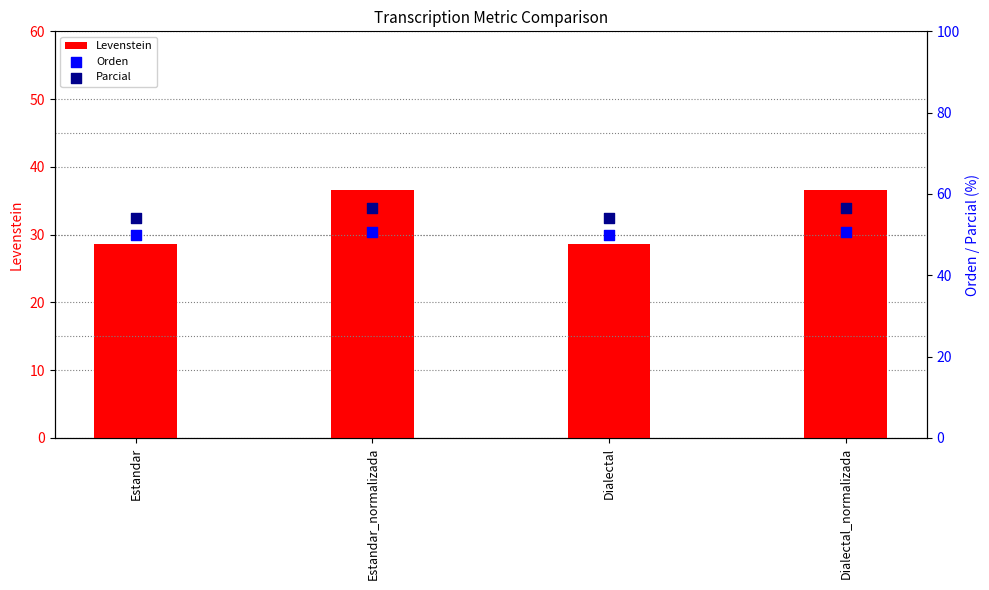

At how many categories does at least one series exceed 47?

4